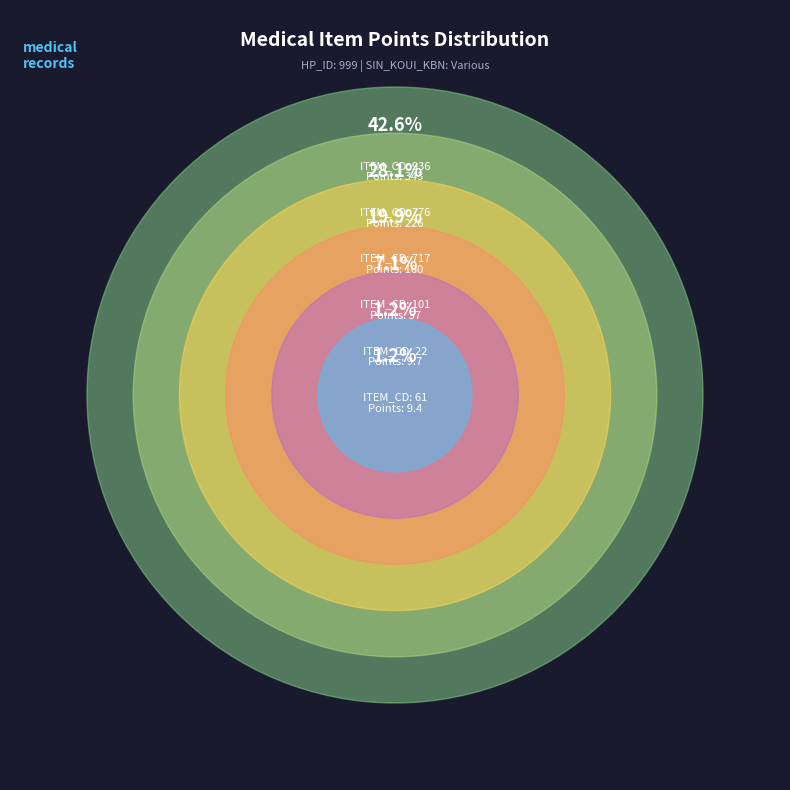

What is the smallest slice in the pie chart?

61